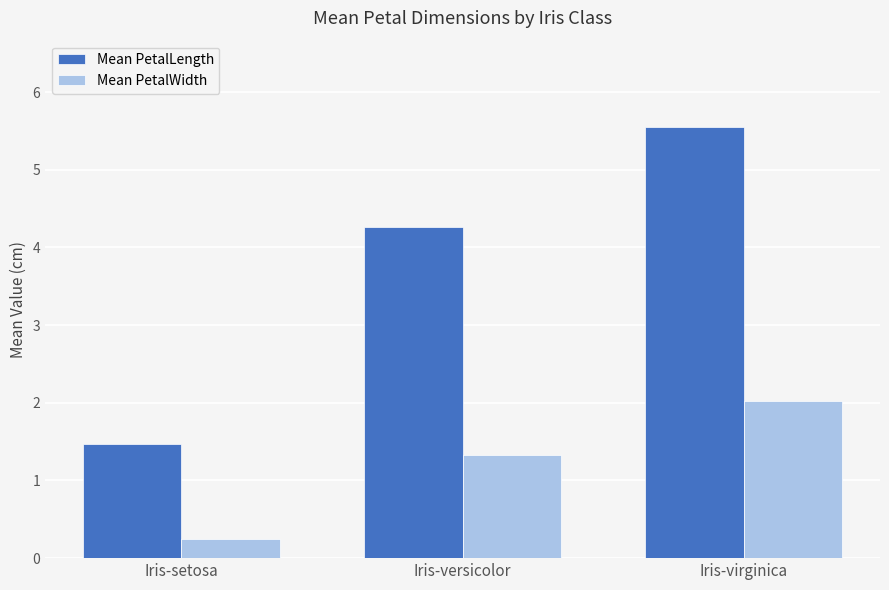

What is the label of the 3rd bar from the right?

Iris-setosa